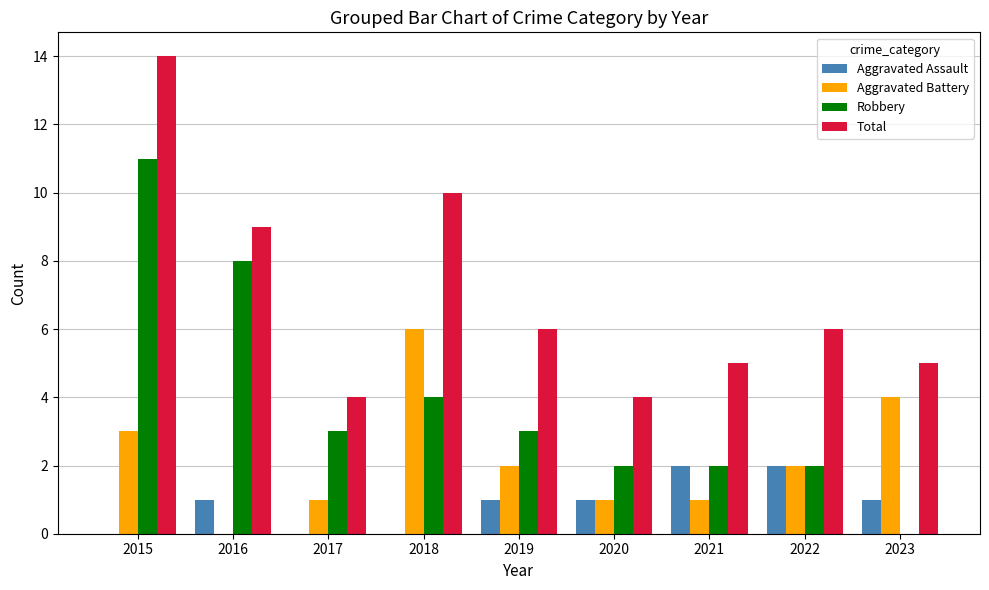

What is the highest value of the Total series?

14